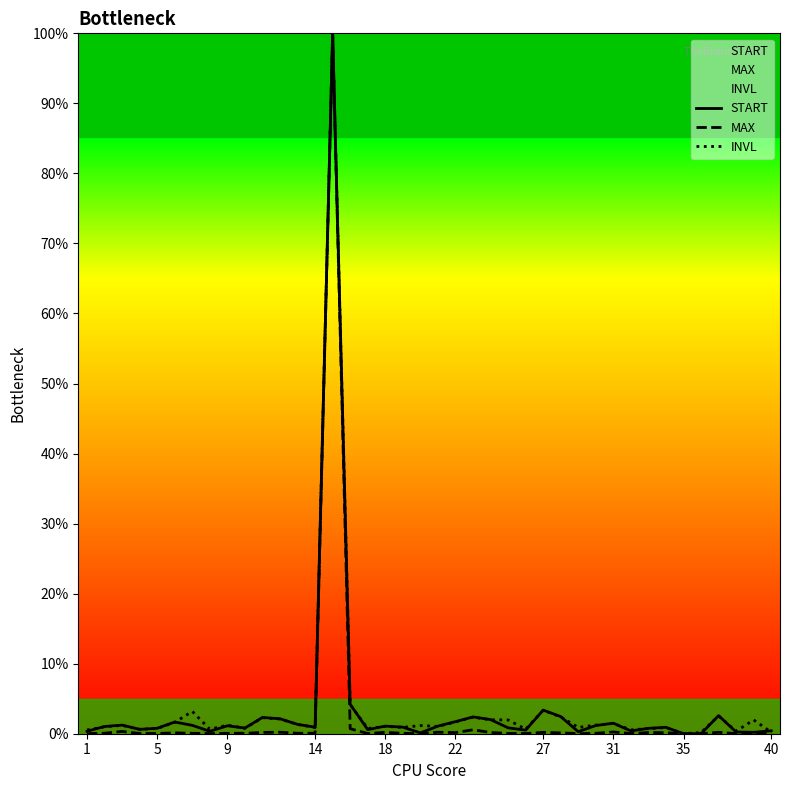

Is it true that START equals 0.0 at 35?

True